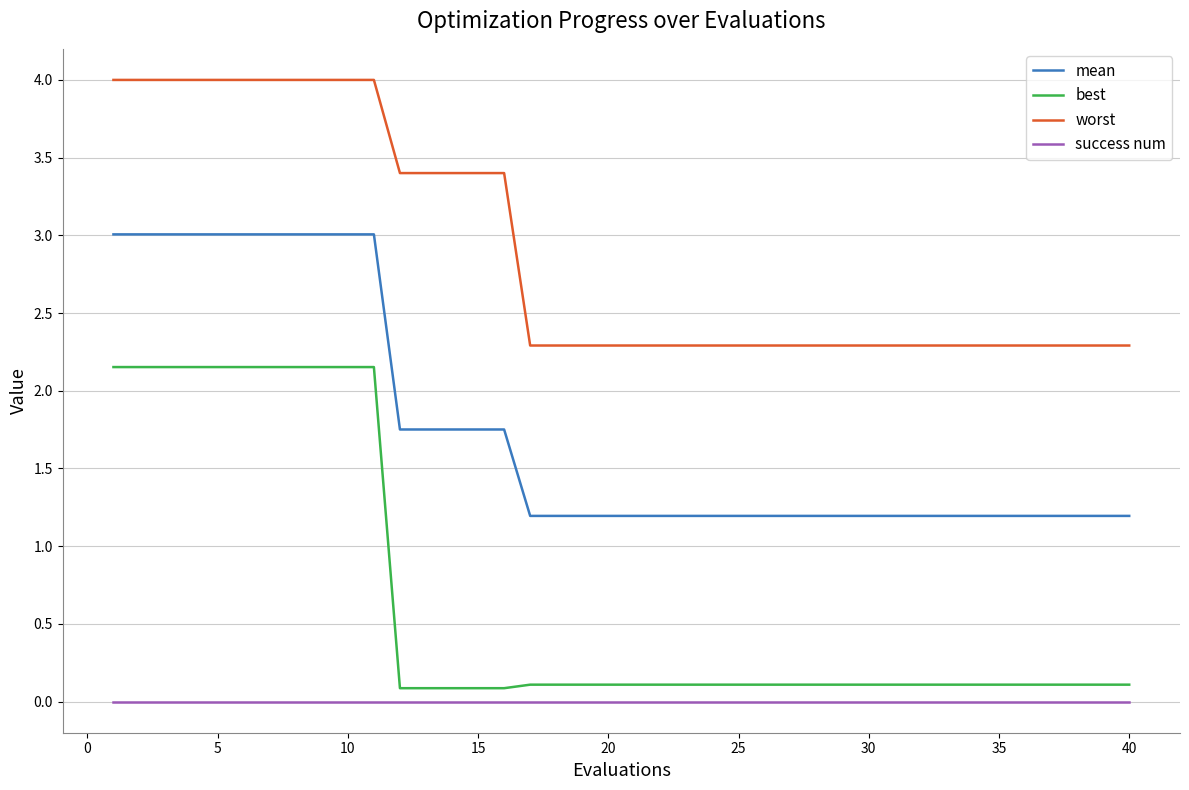

Which series has the widest spread of values?

best